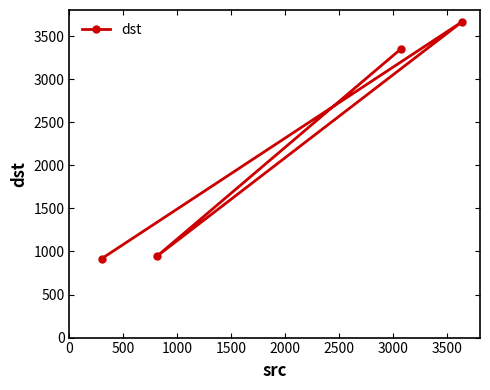

What is the difference between the maximum and minimum values?

2751